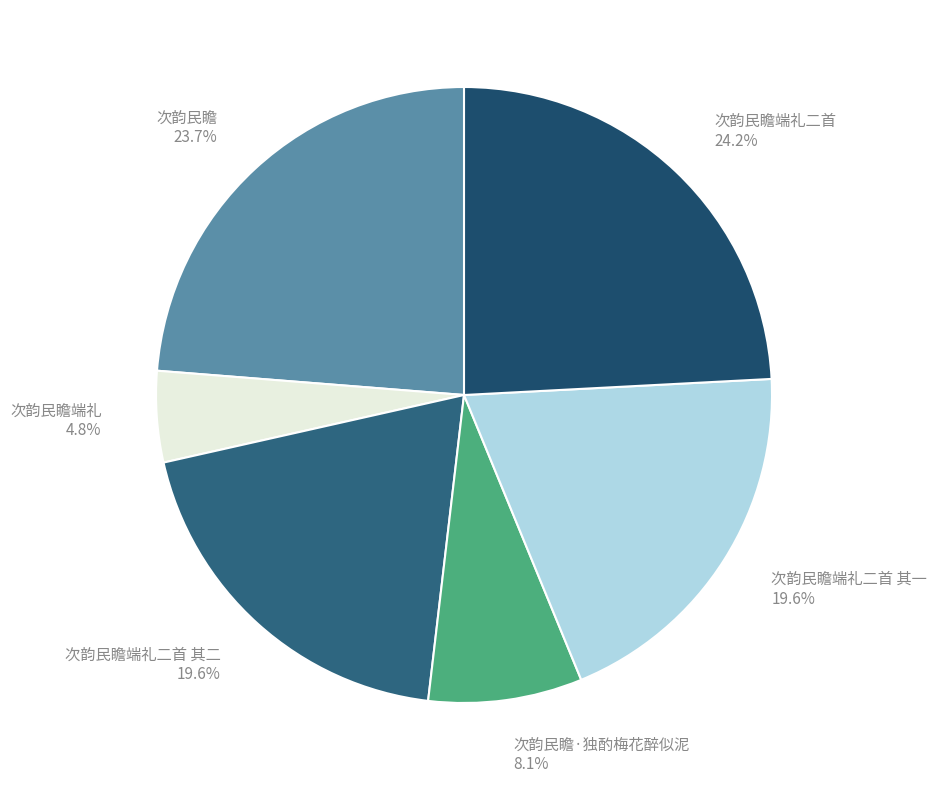

Is 次韵民瞻端礼 the majority of the pie?

No